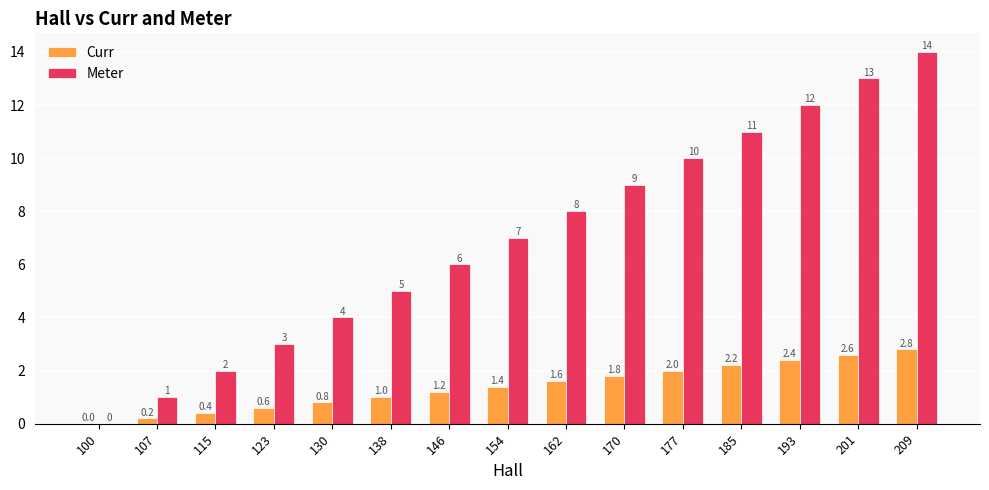

Reading left to right, transcribe all the data shown in this chart.

Curr: 0.0	0.2	0.4	0.6	0.8	1.0	1.2	1.4	1.6	1.8	2.0	2.2	2.4	2.6	2.8
Meter: 0.0	1.0	2.0	3.0	4.0	5.0	6.0	7.0	8.0	9.0	10.0	11.0	12.0	13.0	14.0